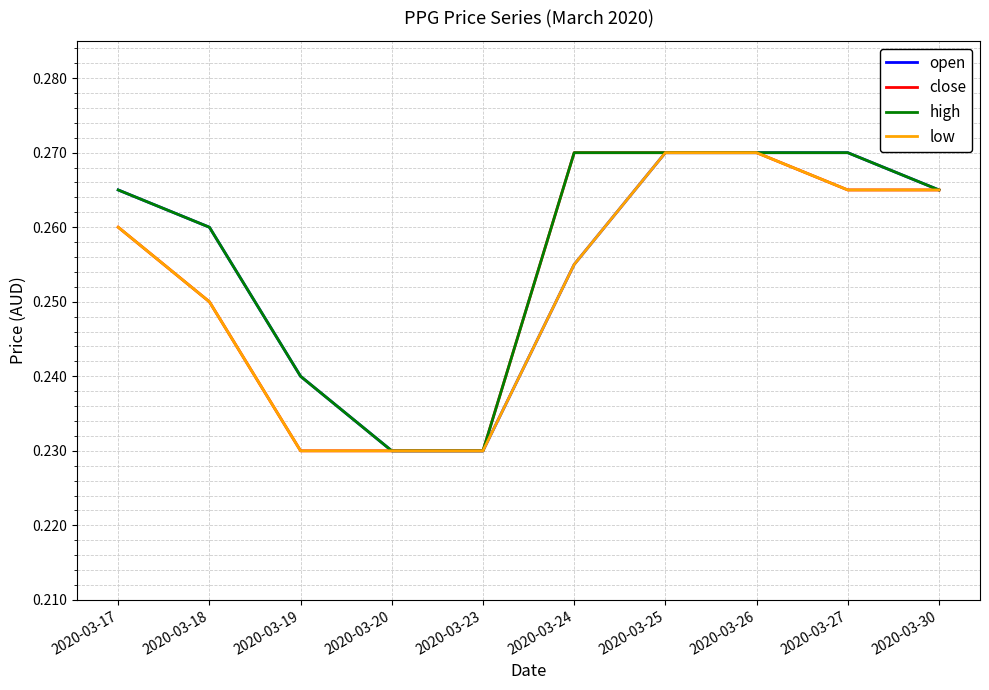

List the series in order of their overall mean, highest first.

high, open, close, low